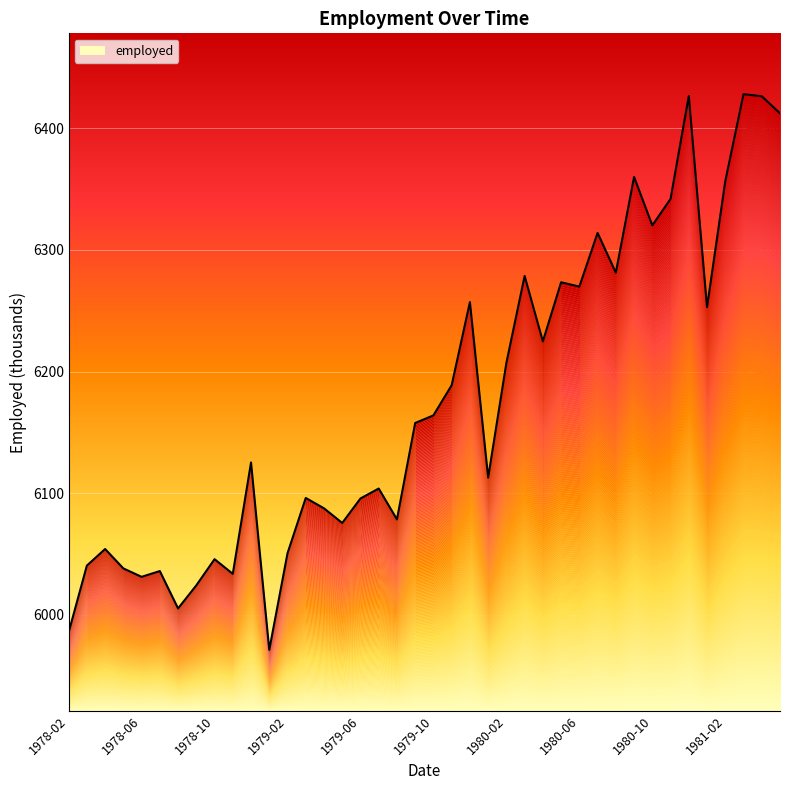

Reading left to right, extract all data points from this chart.

5985.7	6040.6	6054.2	6038.3	6031.3	6036.1	6005.4	6024.3	6045.9	6033.8	6125.4	5971.3	6050.7	6096.2	6087.7	6075.6	6095.7	6103.9	6078.5	6157.8	6164.0	6188.8	6257.2	6112.9	6207.2	6278.7	6224.9	6273.4	6269.9	6314.1	6281.4	6360.0	6320.2	6342.0	6426.6	6253.0	6356.5	6428.1	6426.3	6412.4